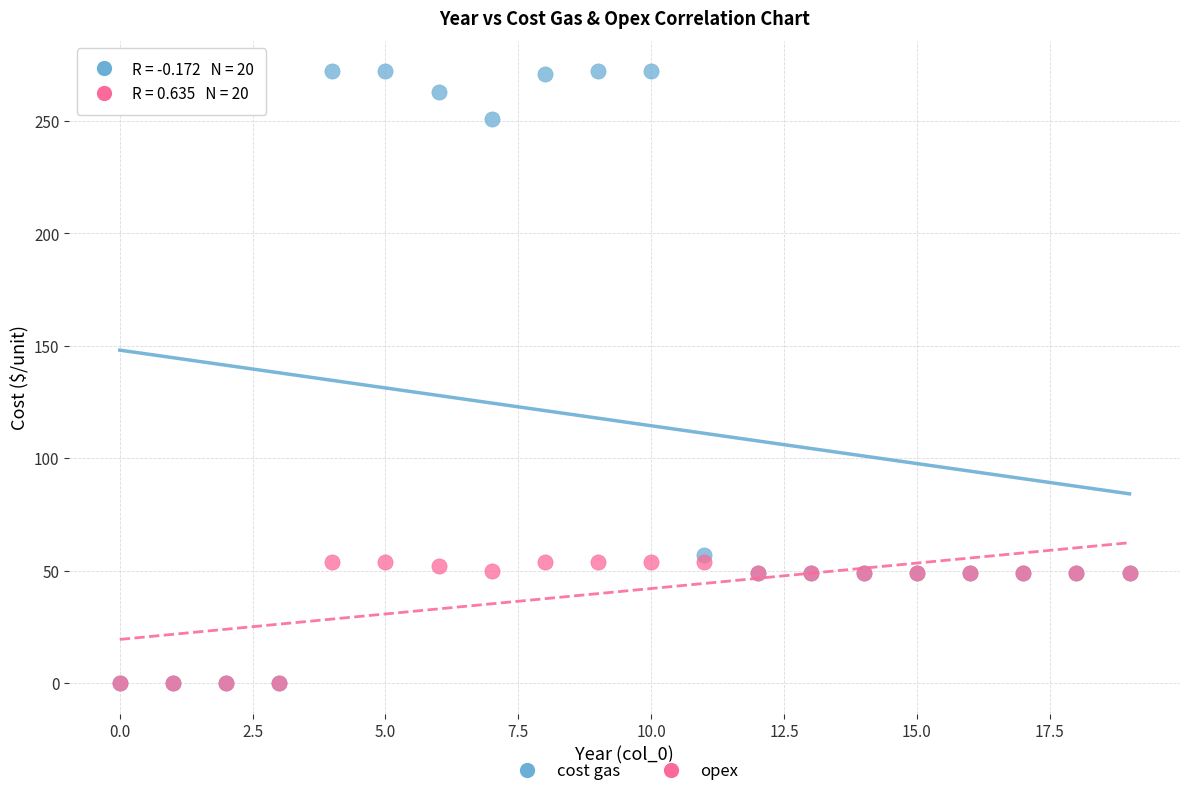

In the cost gas series, what Y value is closest to 136?

57